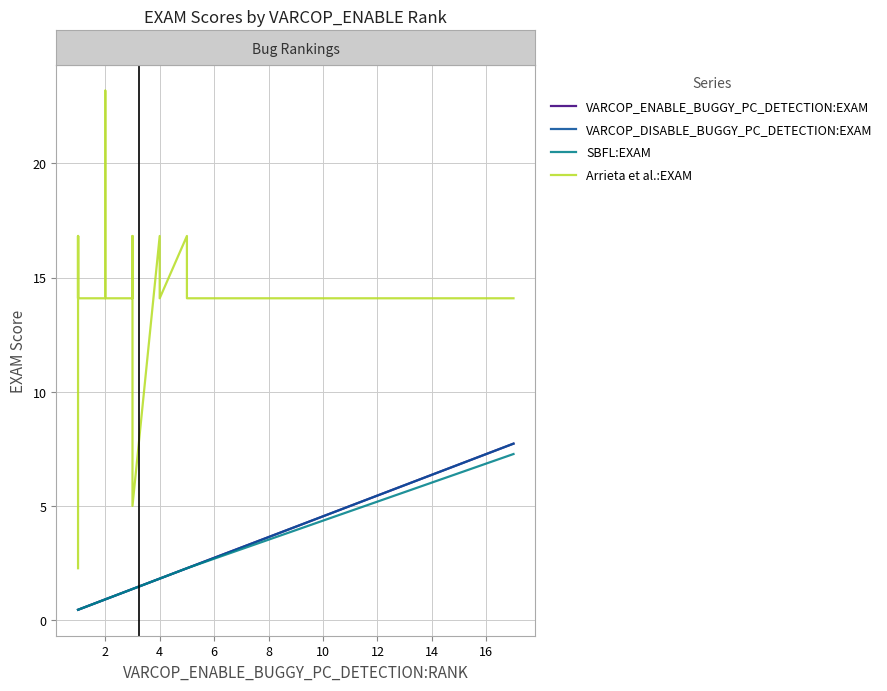

Which series has the widest spread of values?

Arrieta et al.:EXAM